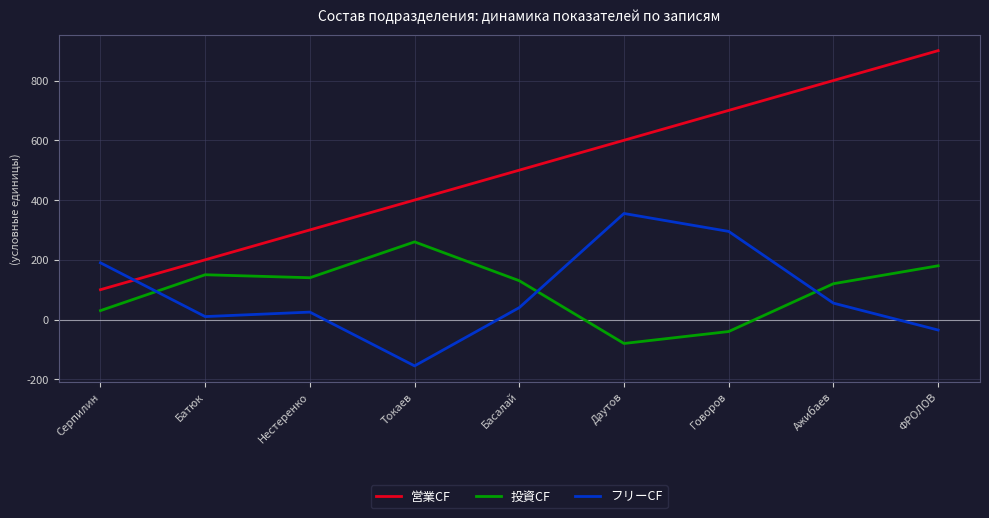

Where do 投資CF and フリーCF first cross each other?

Серпилин and Батюк